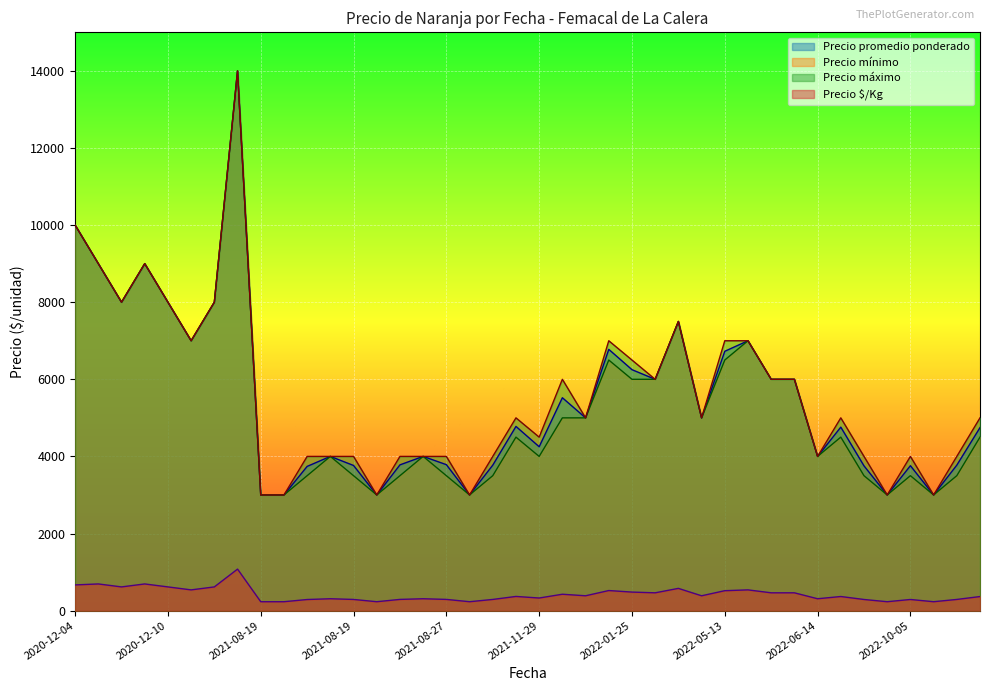

The Precio maximo series shows 7000 at 2022-05-13. True or false?

True